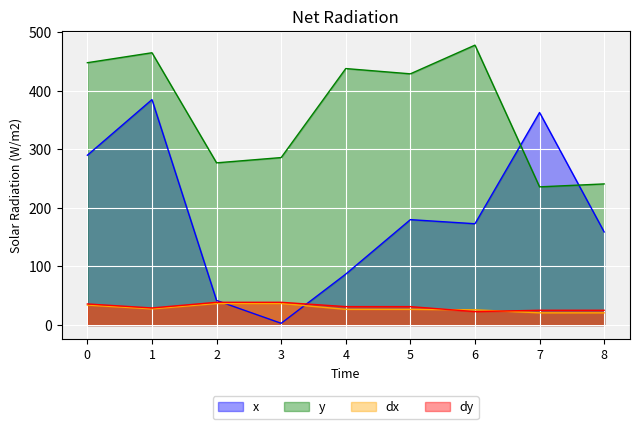

How many intersections are there between dx and x?

2